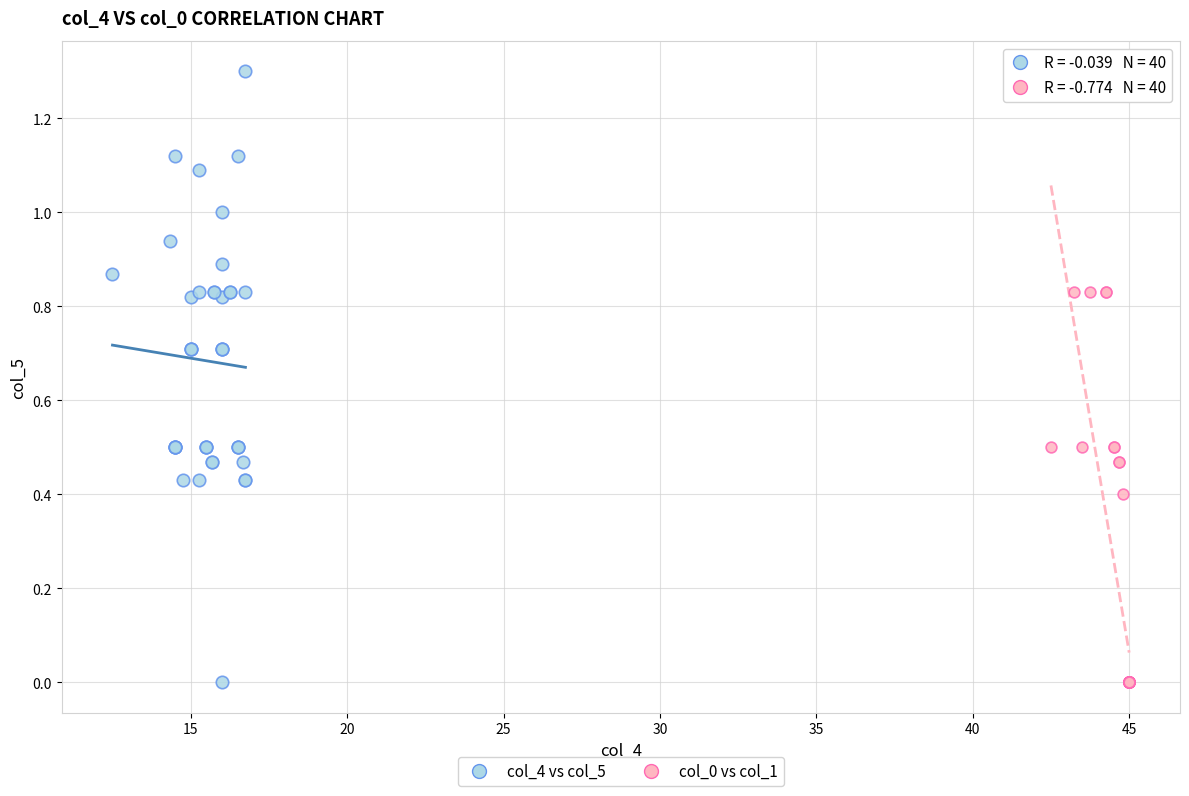

Which series has the widest spread of Y values?

col_4 vs col_5